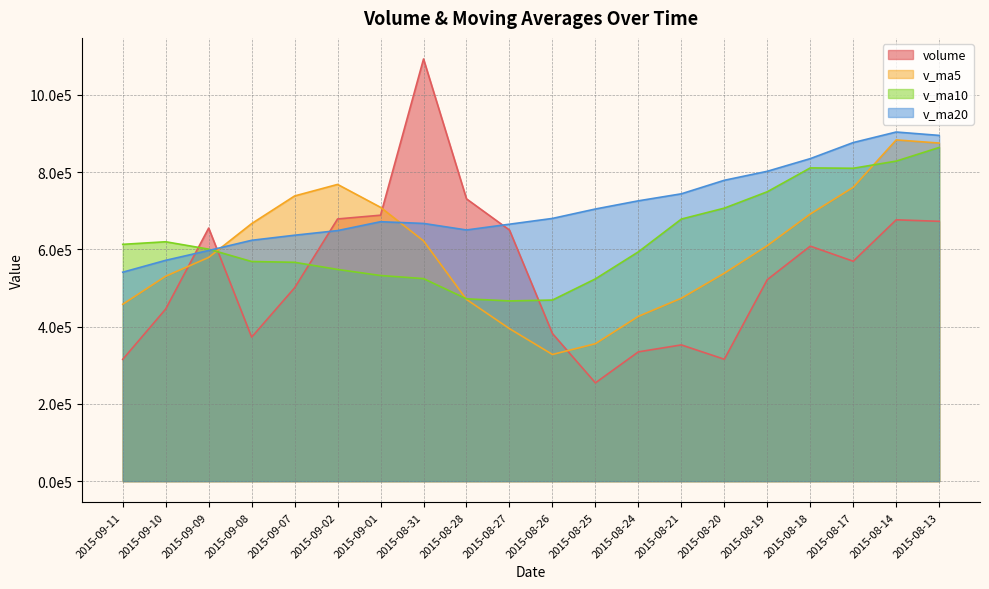

How many data points does each series have?

20